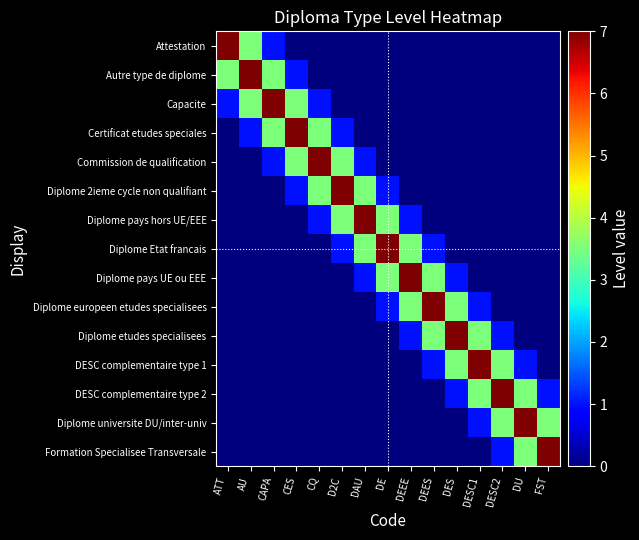

What is the total value across all series at CQ?

16.0